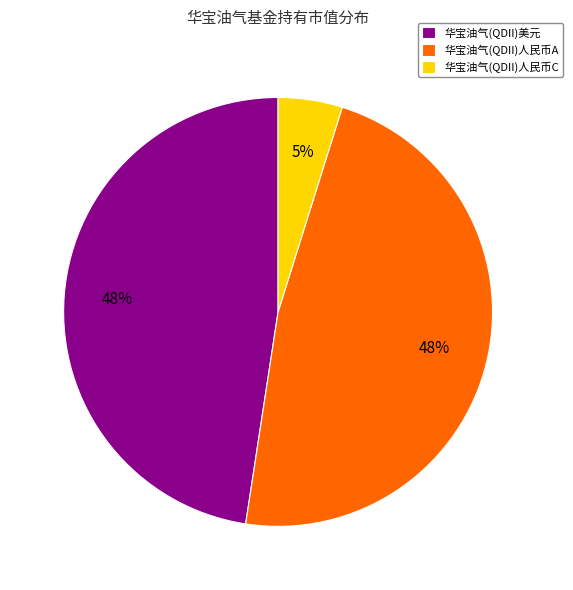

What percentage is the 华宝油气(QDII)人民币C slice, to the nearest percent?

5%